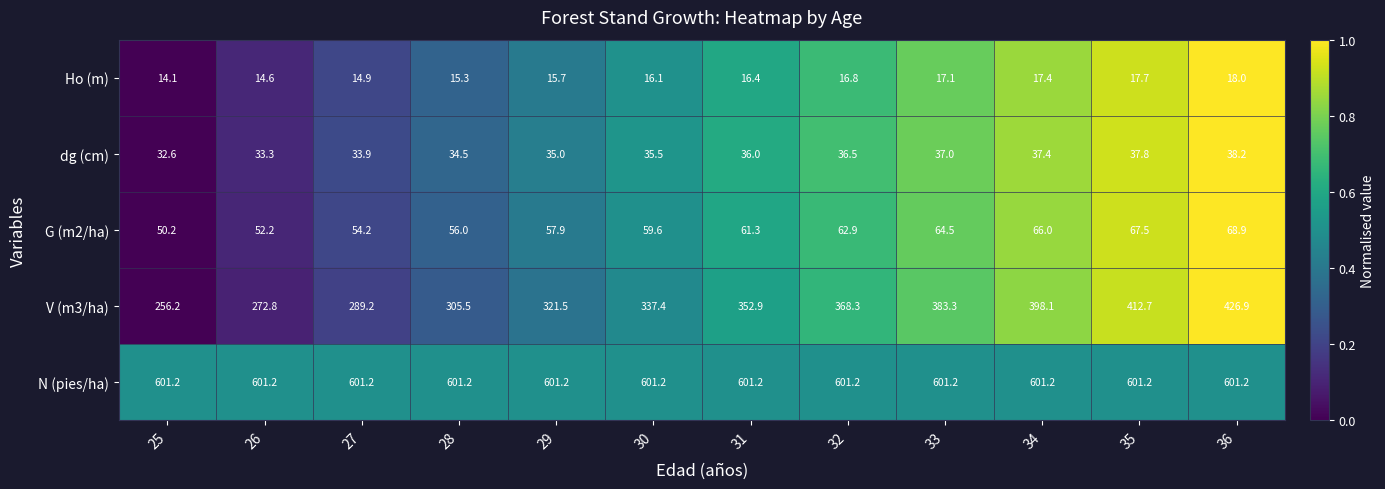

Which series has the largest total across all categories?

N (pies/ha)